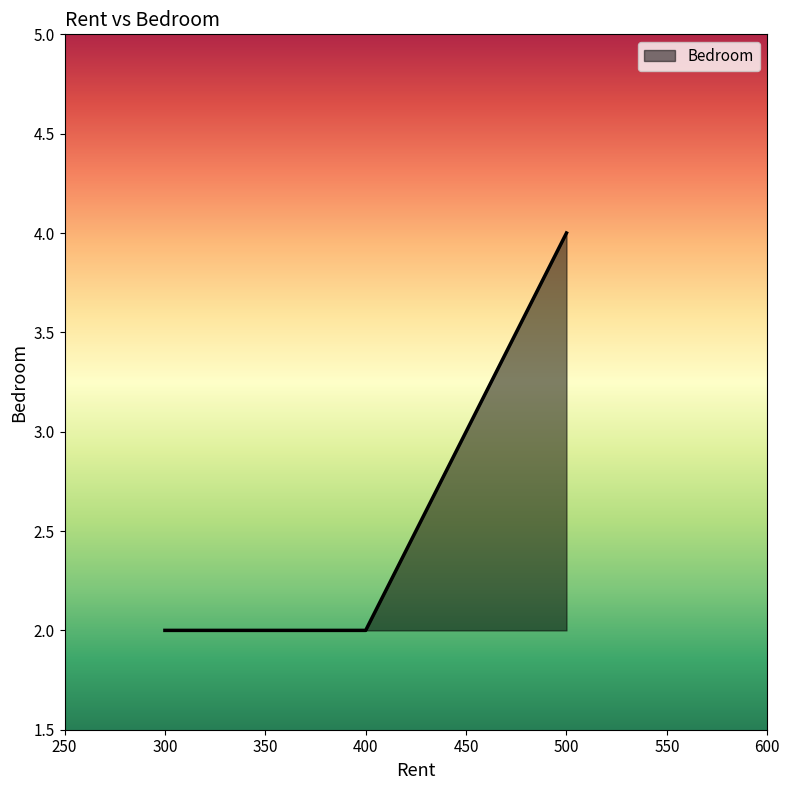

True or false: the data shows 6 at 500.

False